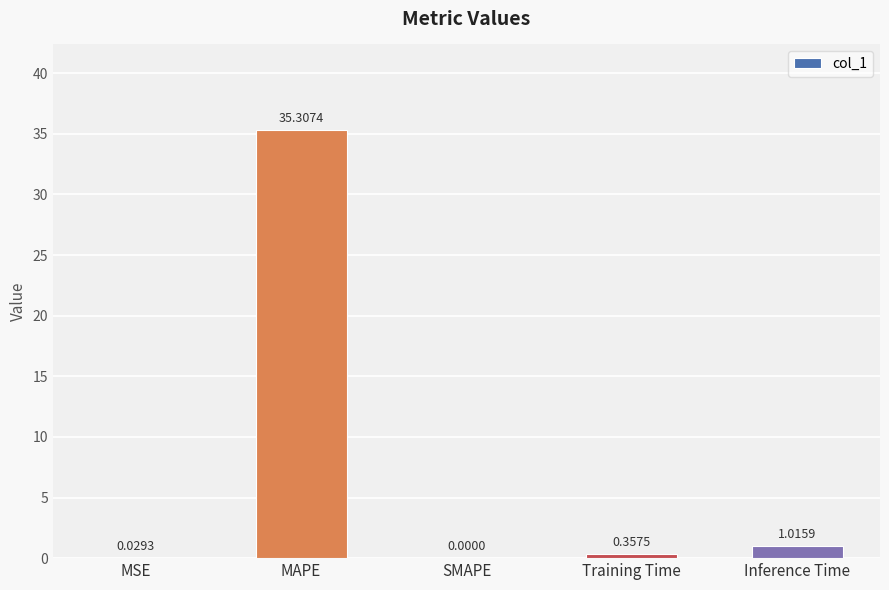

Are the bars horizontal?

No